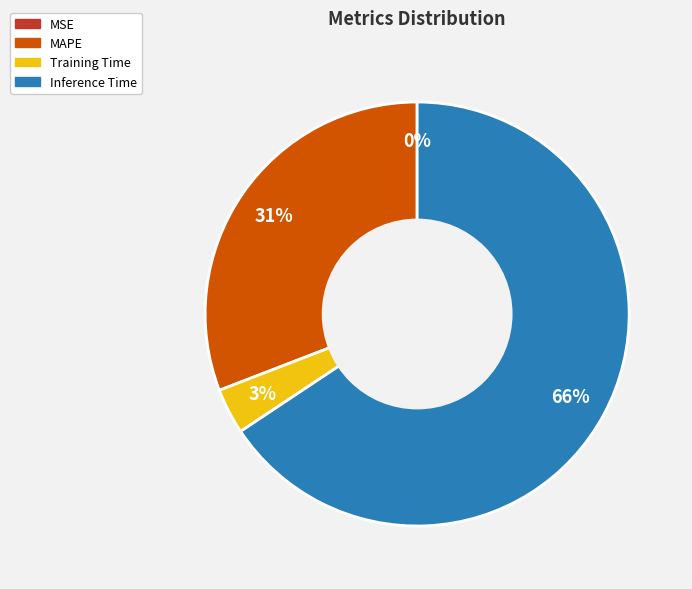

Combined, do Training Time and Inference Time account for over 50%?

Yes